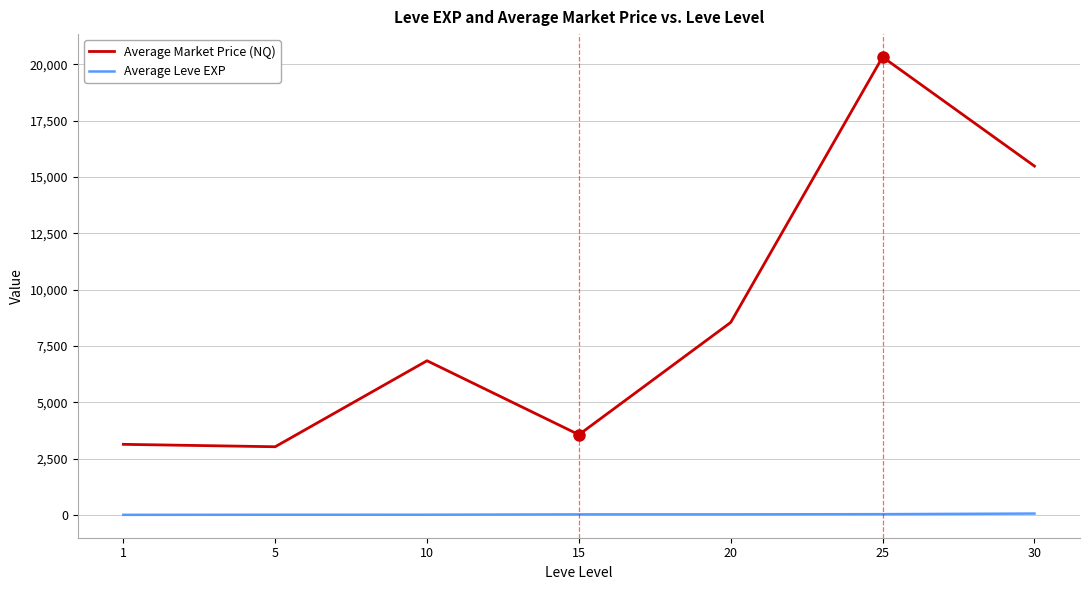

True or false: Average Leve EXP and Average Market Price (NQ) intersect in this chart.

False